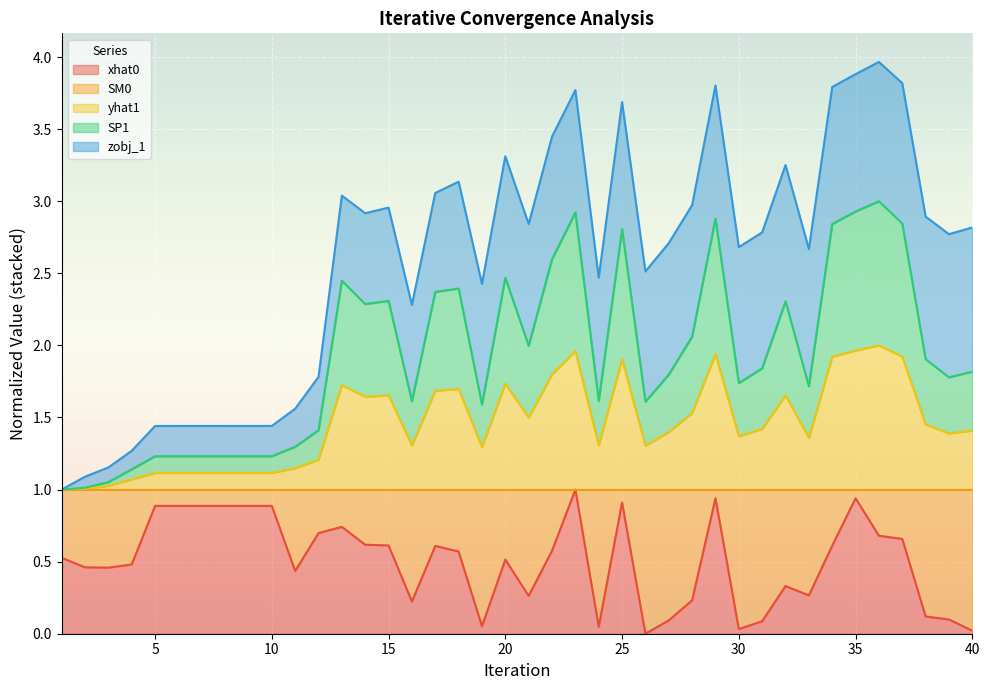

What is the difference between the SP1 values at 18 and 13?

0.1